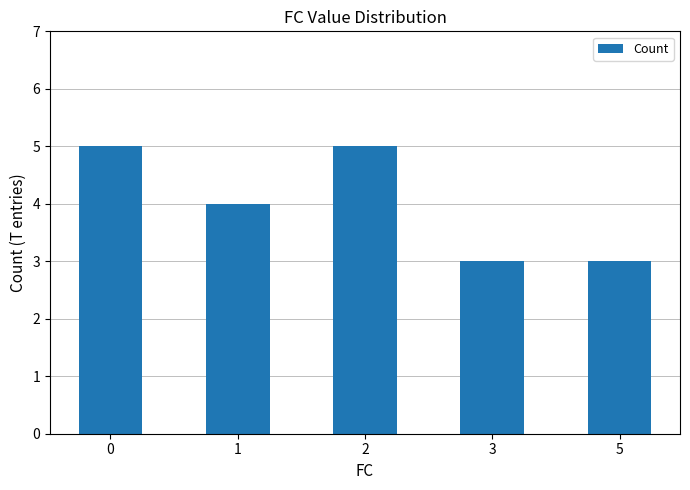

How many data points are less than 4?

2